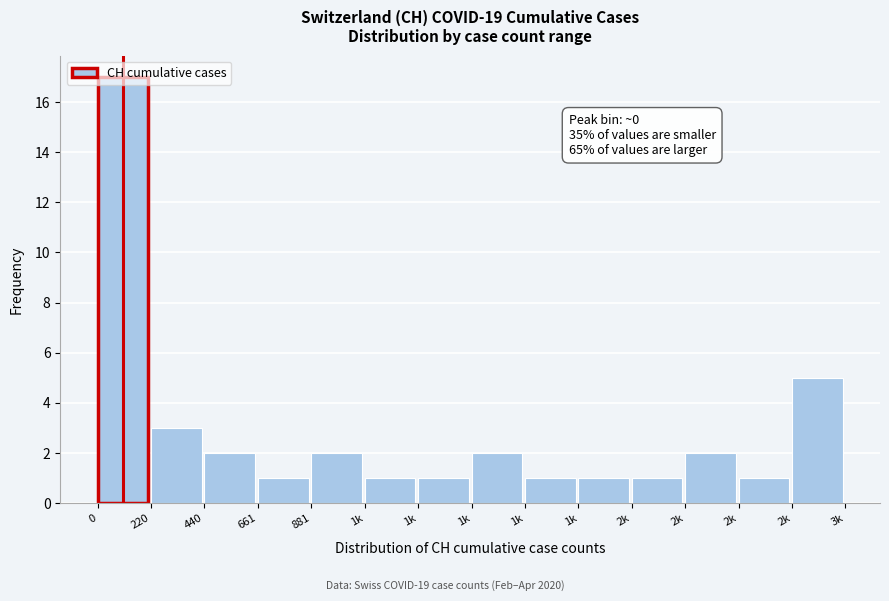

How many bars are there in total?

14